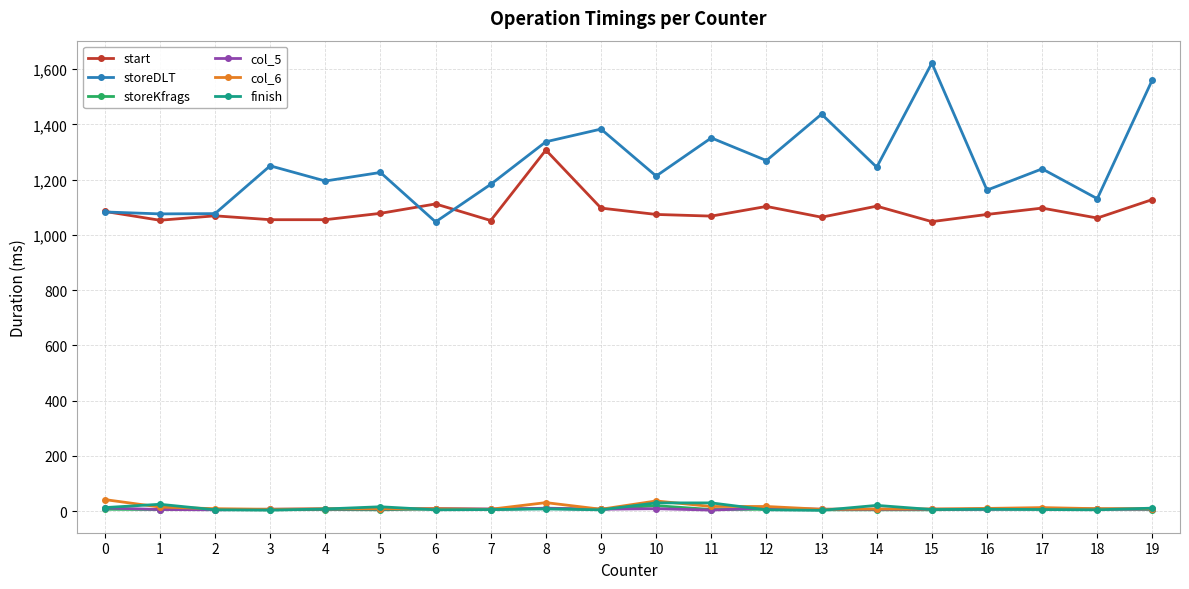

What is the difference between the maximum and second lowest values in the finish series?

26